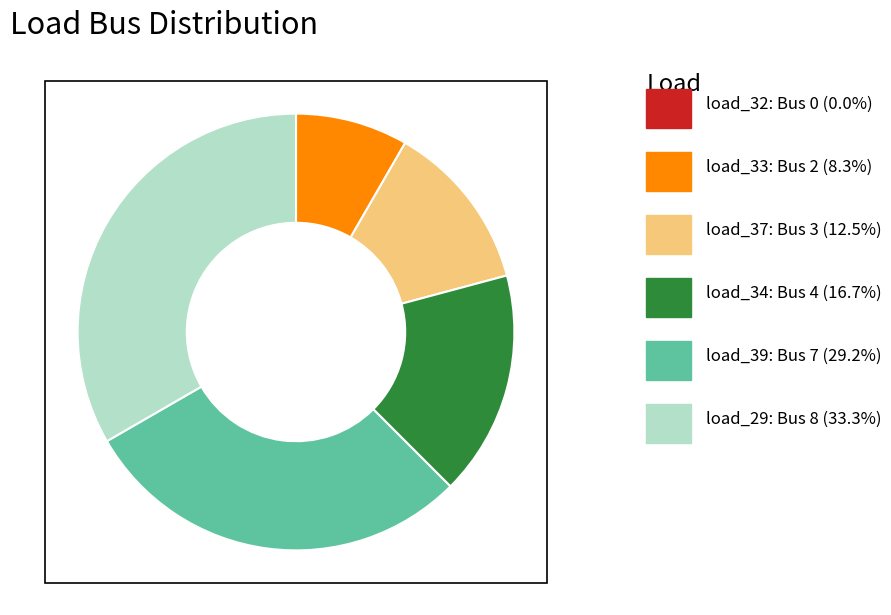

Is there a majority slice in this chart?

No